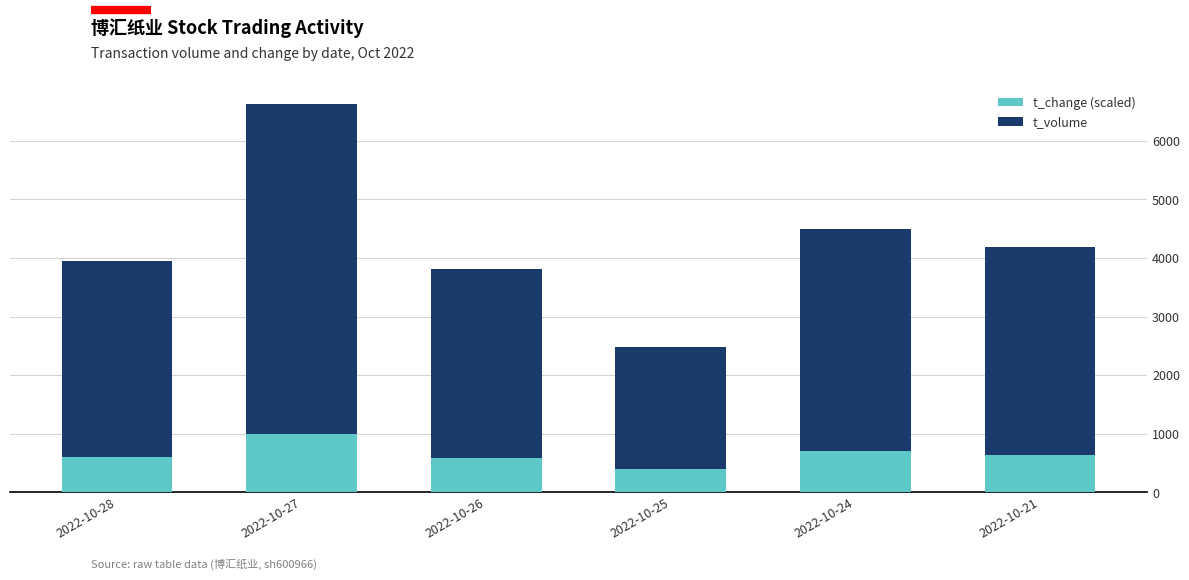

At which label does t_change (scaled) reach its peak?

2022-10-27